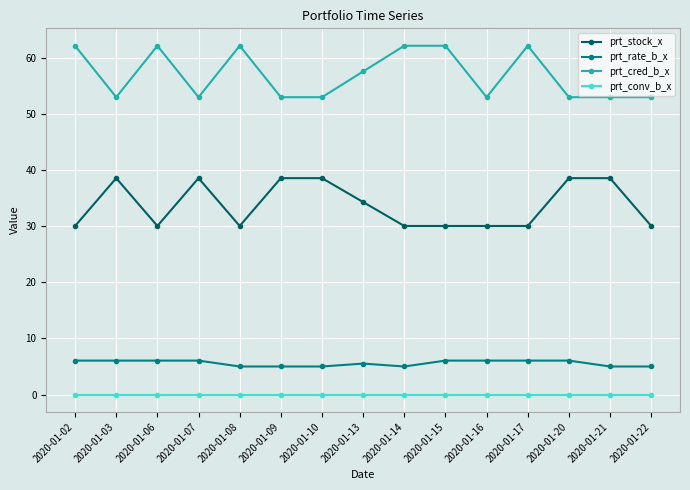

What is the average value of the prt_cred_b_x series?

56.9